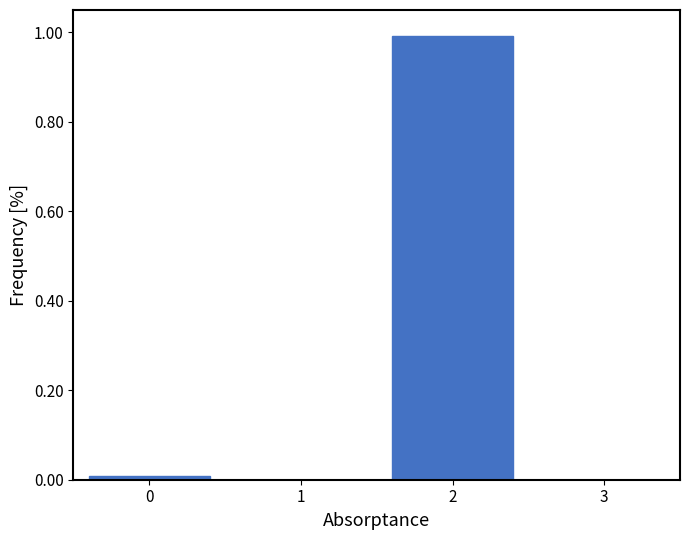

What is the value of the 2nd bar from the left?

1.0